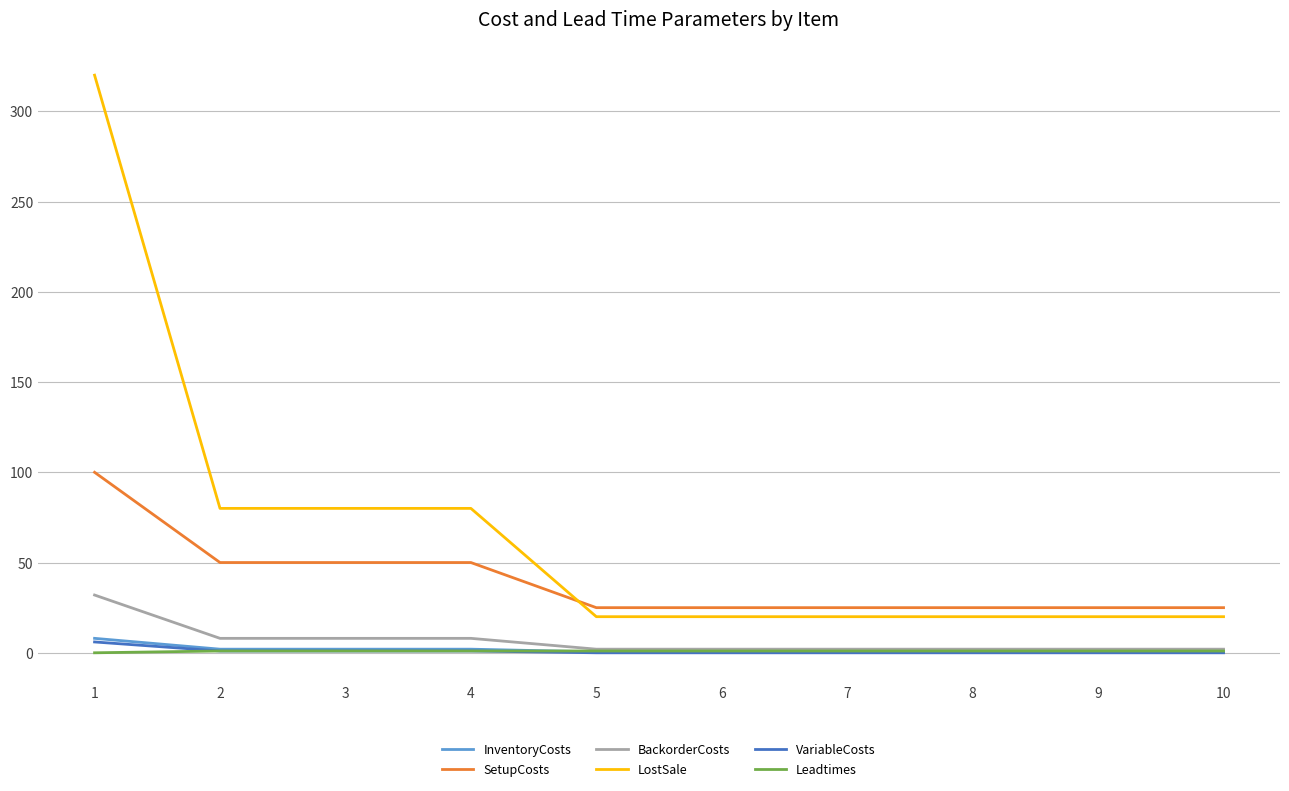

What is the highest value of the BackorderCosts series?

32.0